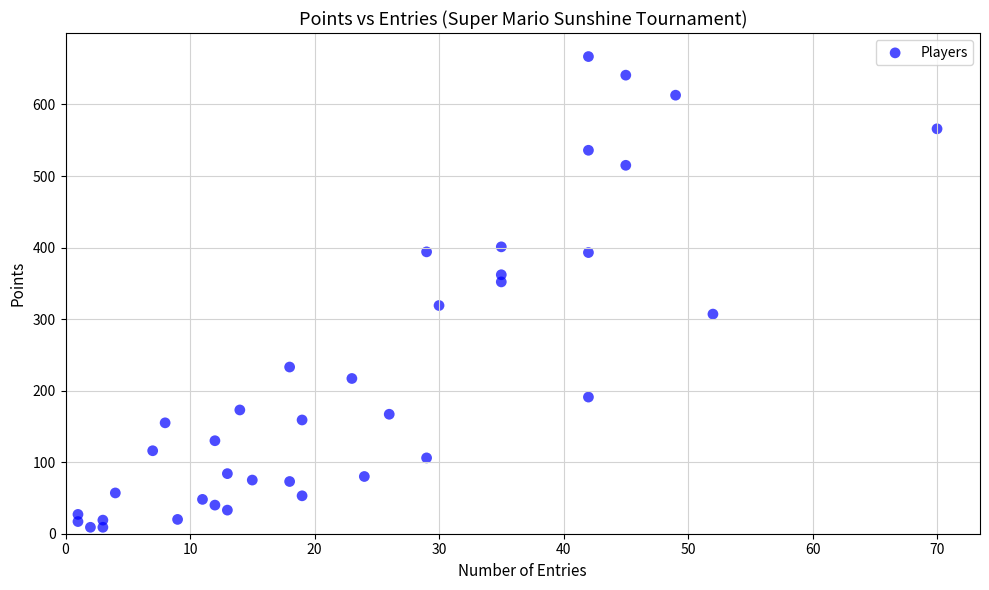

What is the range of Y values (max minus min)?

658